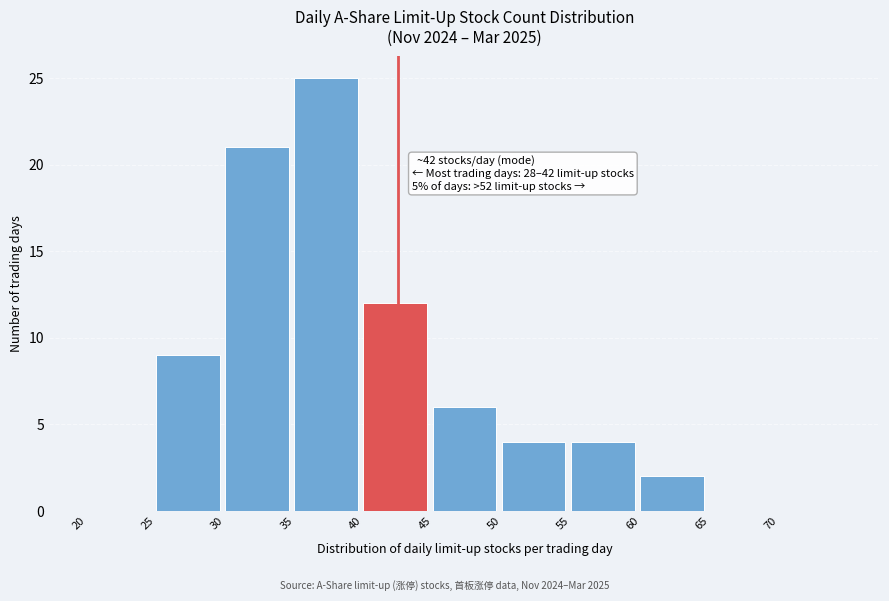

Over which range of the x-axis is the bar tallest?

35 to 40